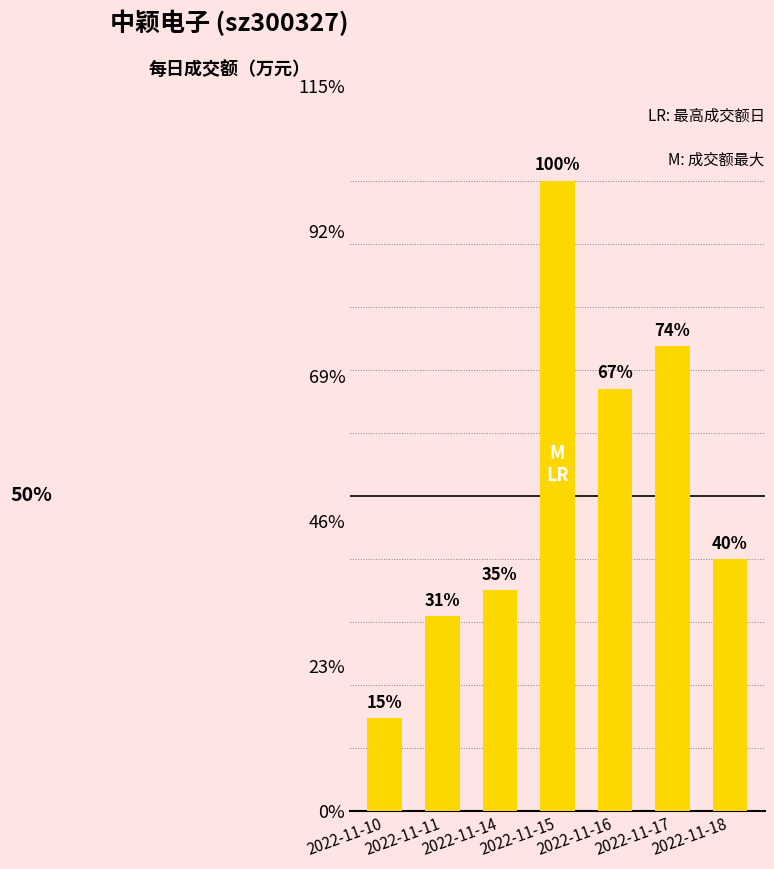

Rank the categories by value from lowest to highest.

2022-11-10, 2022-11-11, 2022-11-14, 2022-11-18, 2022-11-16, 2022-11-17, 2022-11-15